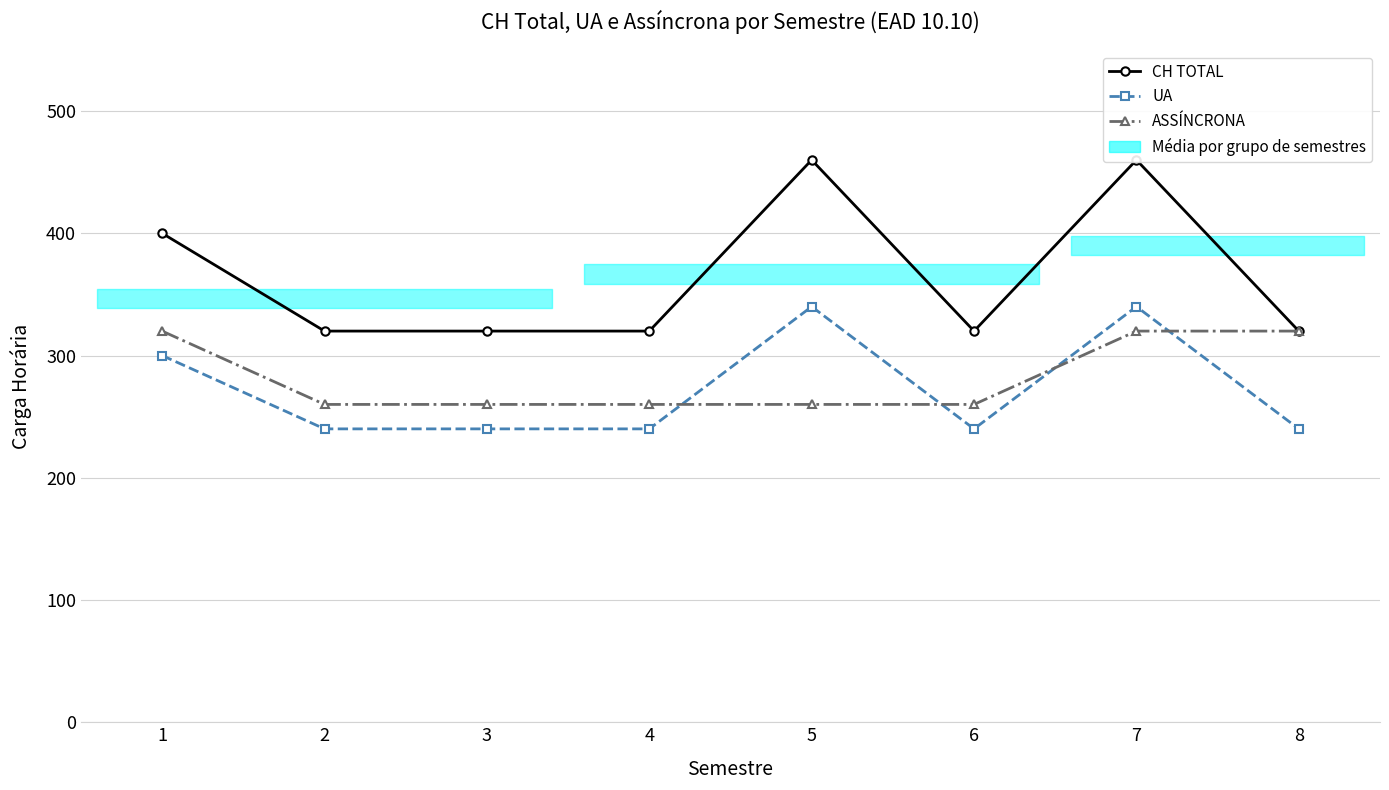

True or false: CH TOTAL and ASSÍNCRONA cross at least once.

False